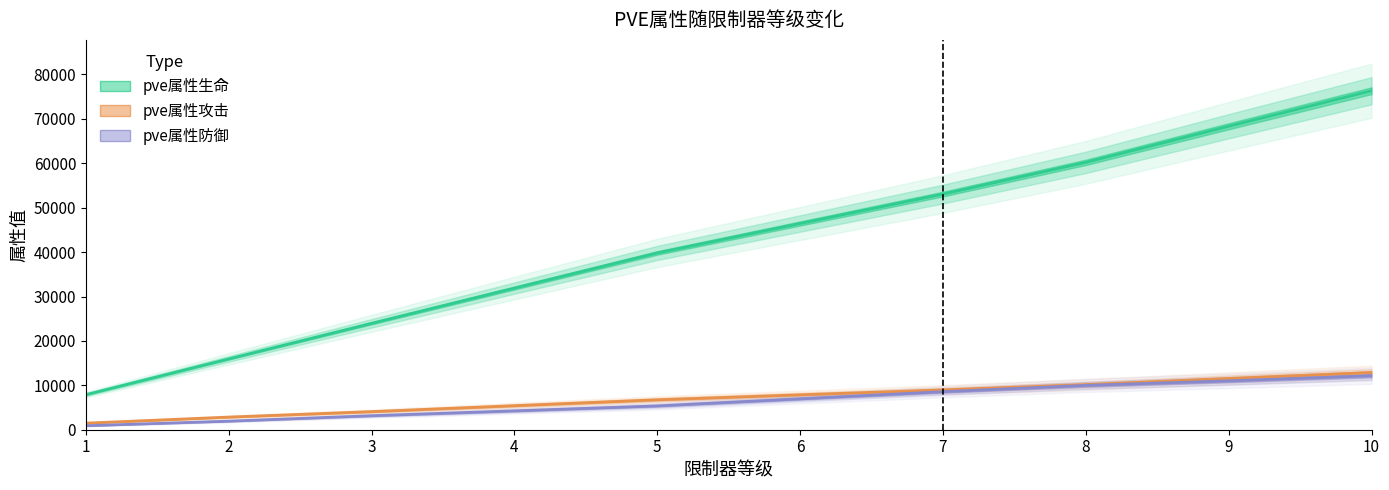

Which series has the largest range (max minus min)?

pve属性生命